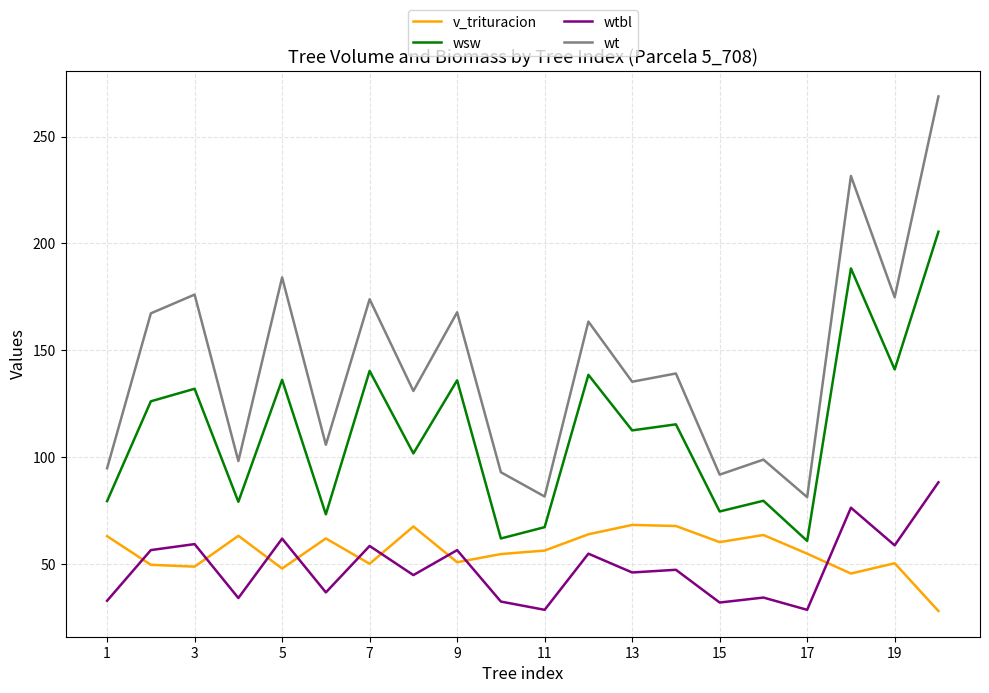

What is the minimum value for wsw?

60.8